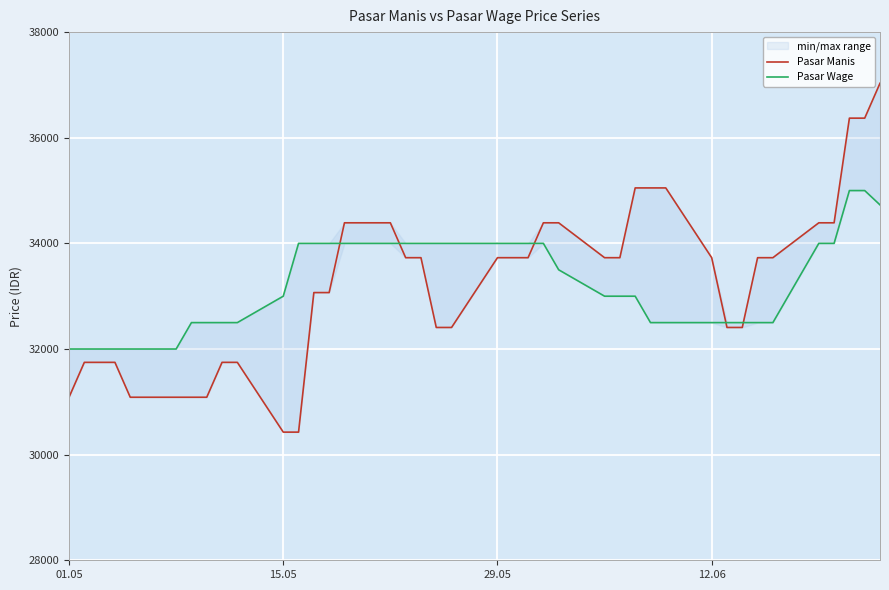

Which series has the widest spread of values?

Pasar Manis